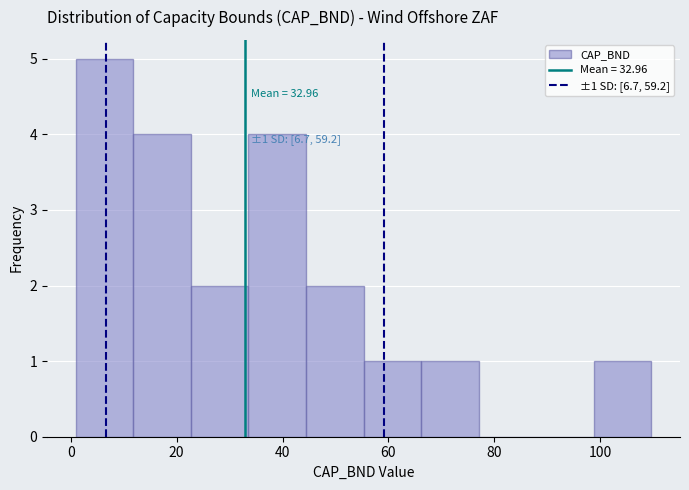

Over which range of the x-axis is the bar tallest?

0 to 12